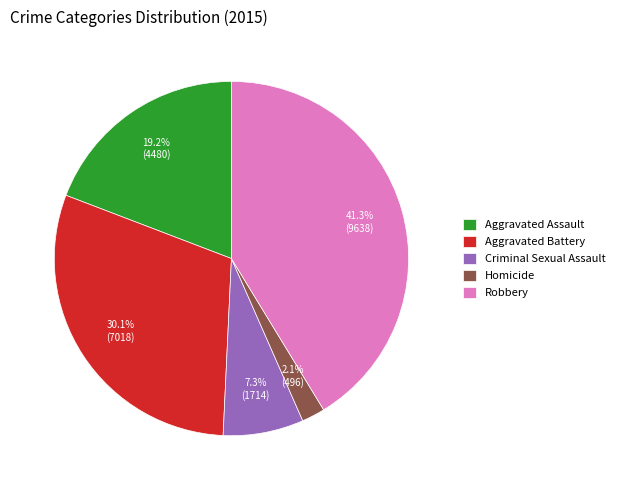

To the nearest percent, what is the combined percentage of Aggravated Assault and Aggravated Battery?

49%